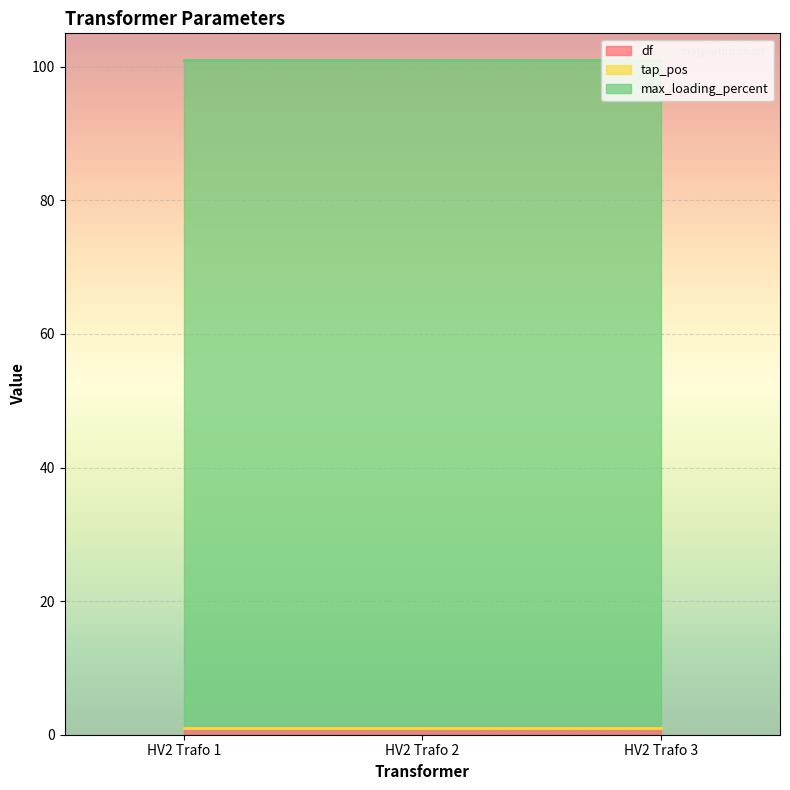

True or false: df has a value of 1 at HV2 Trafo 1.

False